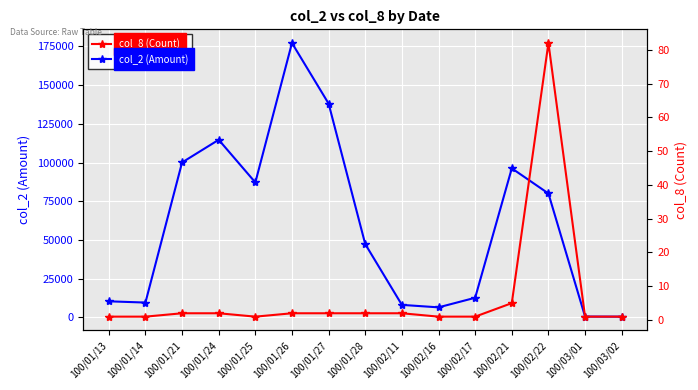

Which series changed the most between 100/01/24 and 100/01/28?

col_2 (Amount)